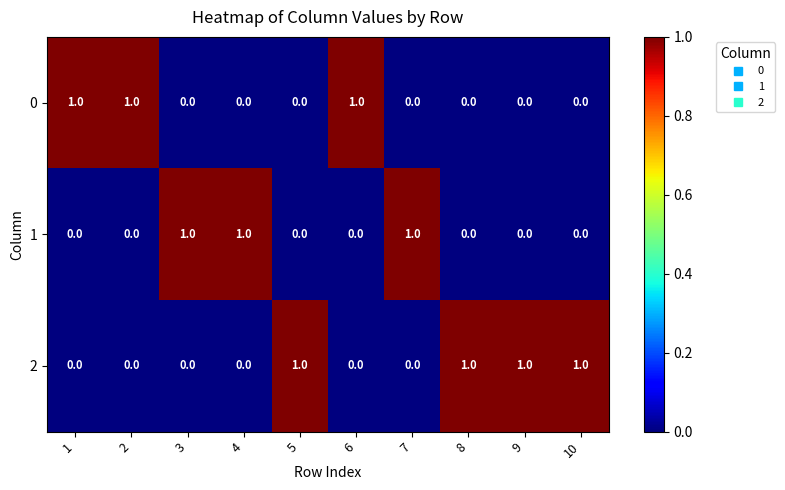

Reading left to right, list all the values displayed in this chart.

0: 1	1	0	0	0	1	0	0	0	0
1: 0	0	1	1	0	0	1	0	0	0
2: 0	0	0	0	1	0	0	1	1	1